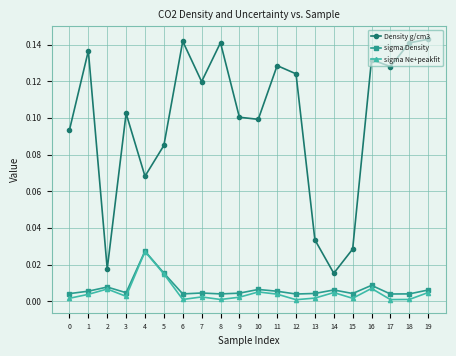

In sigma Ne+peakfit, how many points are lower than both neighbors (excluding endpoints)?

6